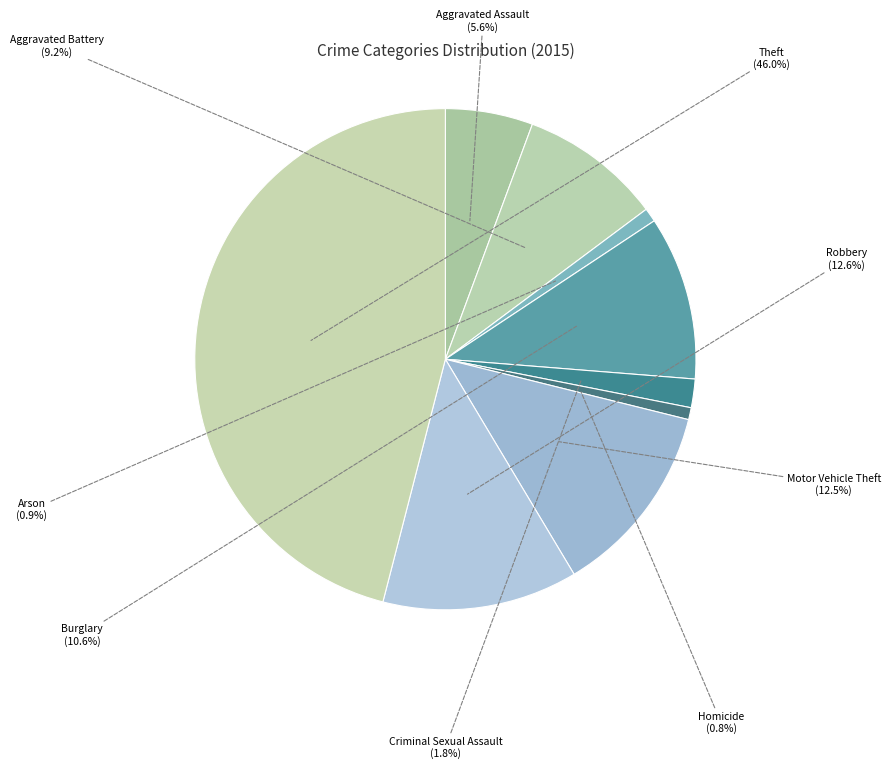

How many segments does this pie chart have?

9